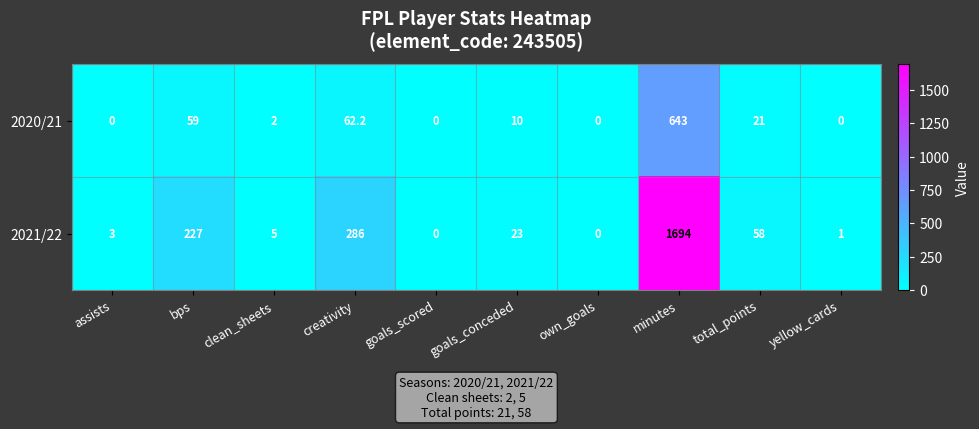

What is the greatest value displayed?

1694.0